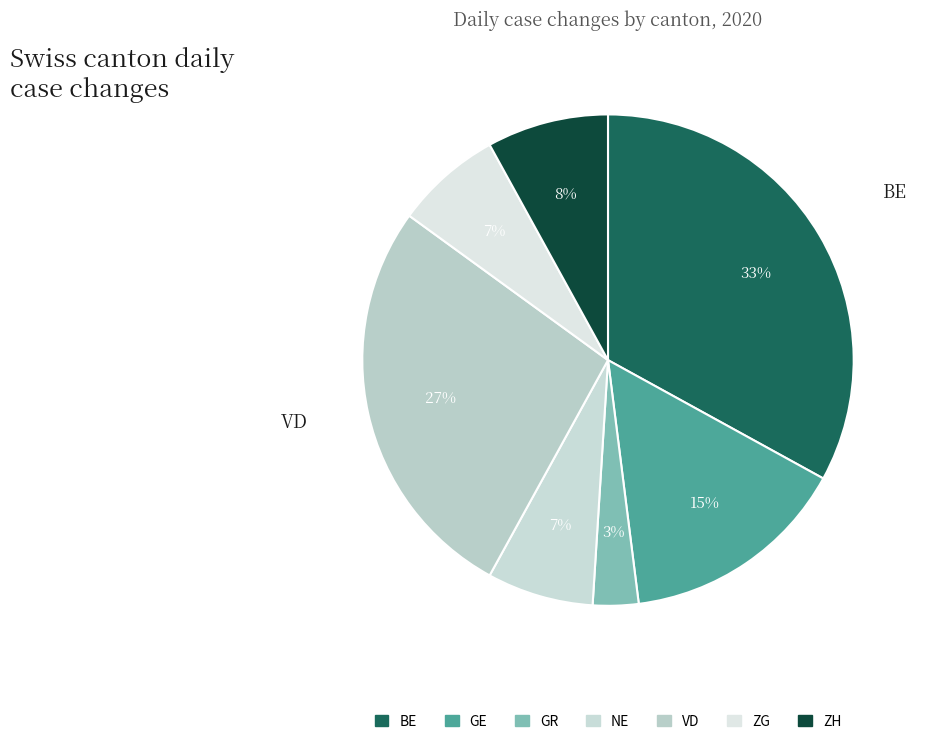

How many slices are in this pie chart?

7